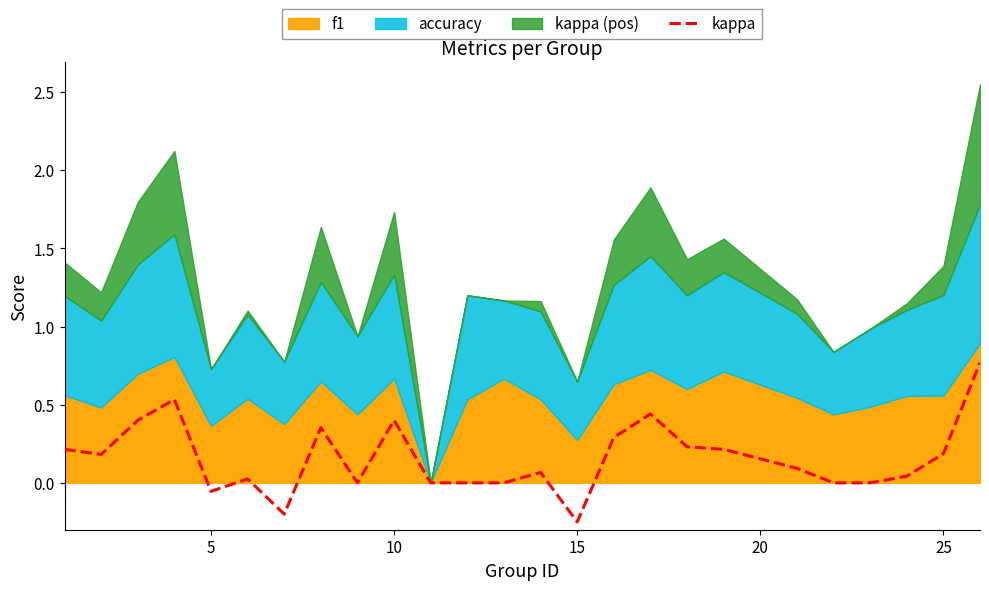

How many values are above zero?

16